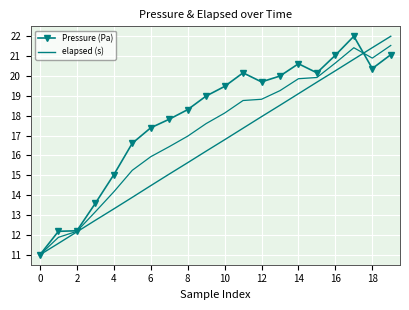

Reading right to left, what are all the values shown in this chart?

Pressure (Pa): 21.1	20.4	22.0	21.0	20.2	20.6	20.0	19.7	20.2	19.5	19.0	18.3	17.8	17.4	16.6	15.0	13.6	12.2	12.2	11.0
elapsed (s): 22.0	21.4	20.8	20.3	19.7	19.1	18.5	18.0	17.4	16.8	16.2	15.6	15.1	14.5	13.9	13.3	12.7	12.2	11.6	11.0